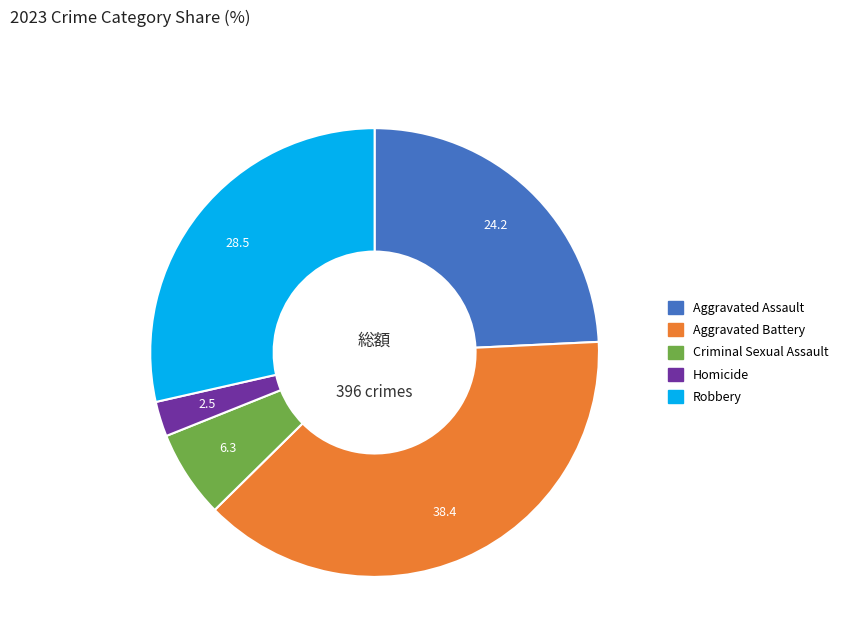

Is it true that Criminal Sexual Assault is 1% of the pie?

False